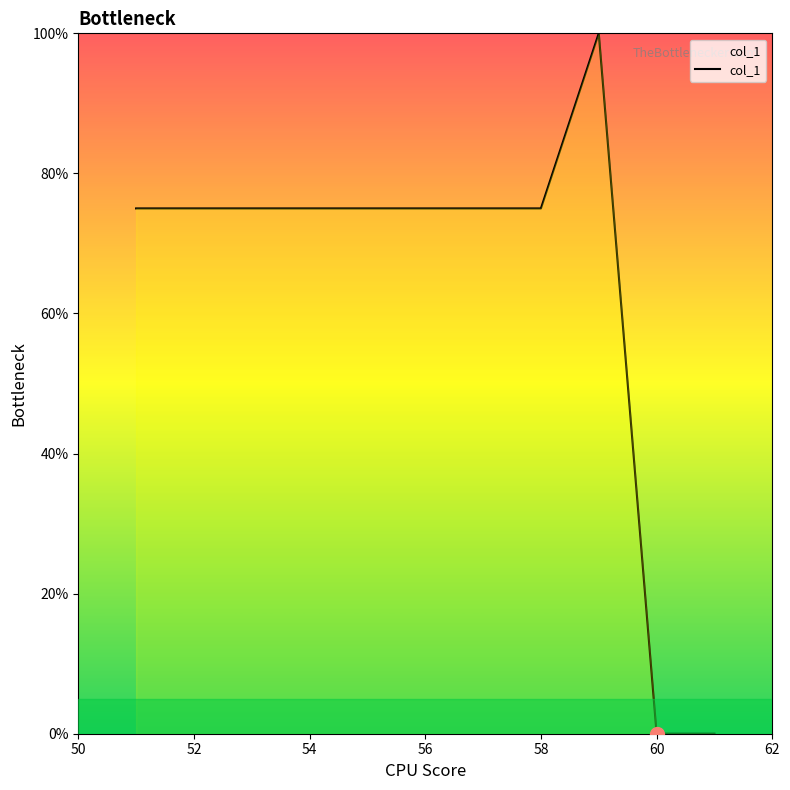

What is the greatest value displayed?

100.0